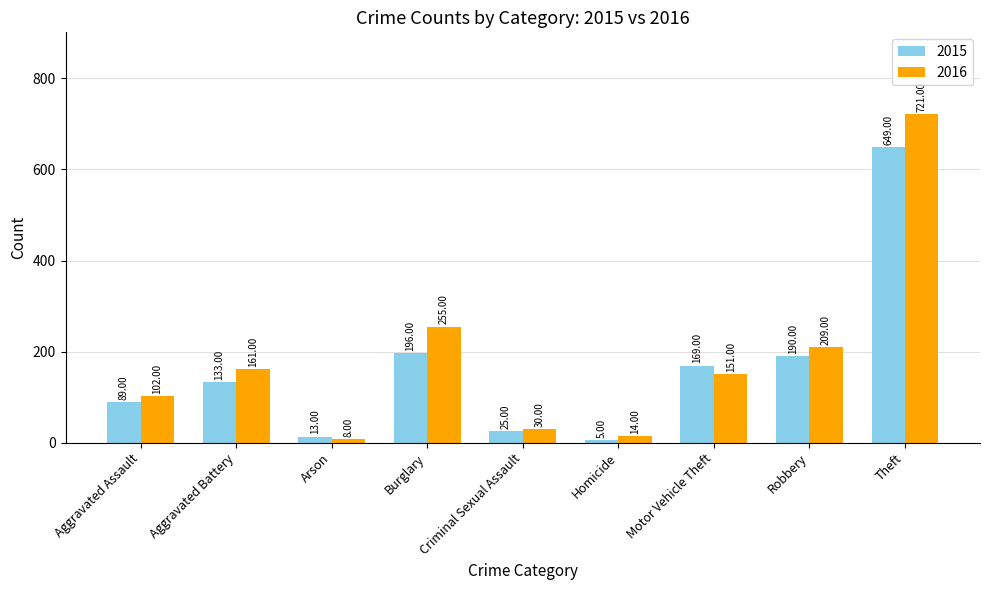

What are all the series names shown in the legend?

2015, 2016